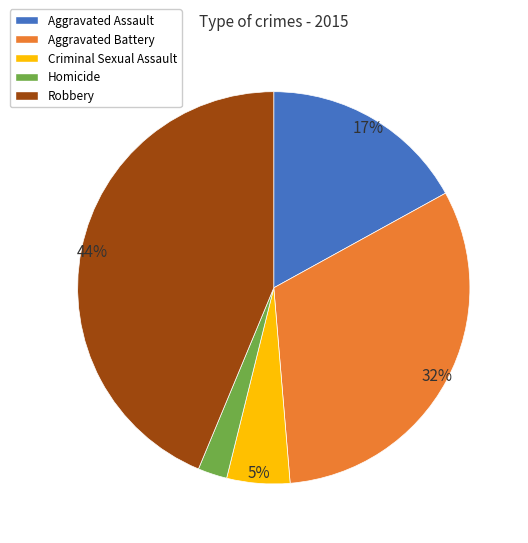

Approximately how many times larger is the value at Homicide compared to Aggravated Assault?

0.1